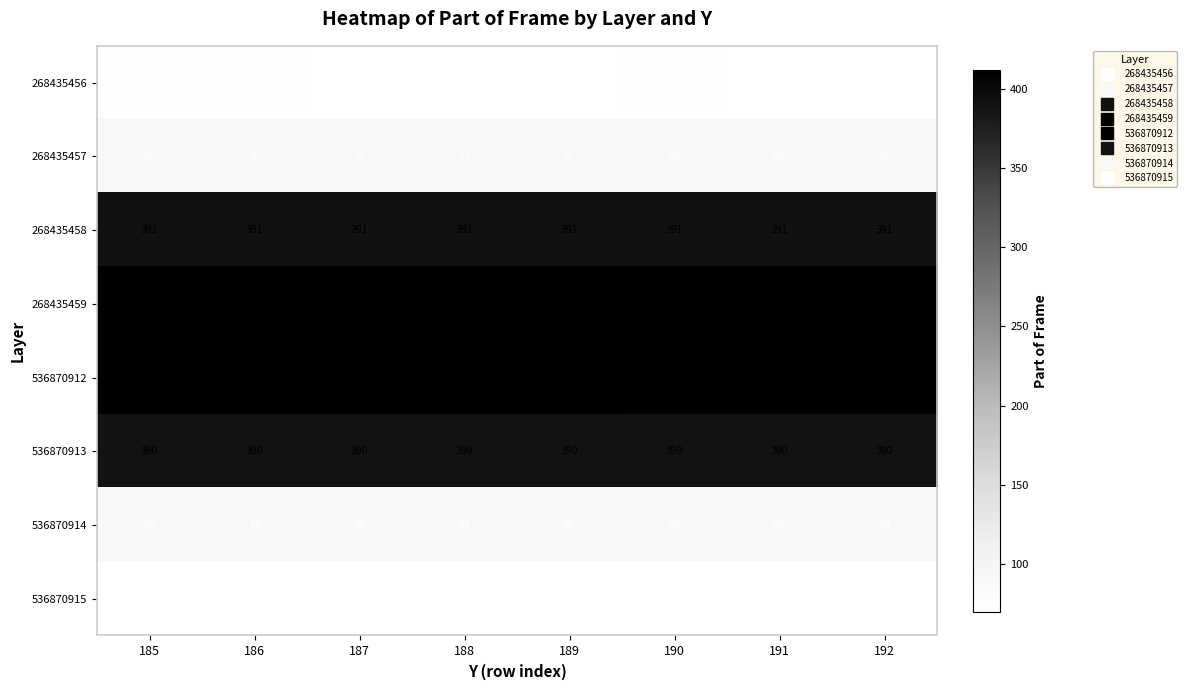

Rank the series by their maximum value, from highest to lowest.

268435459, 536870912, 268435458, 536870913, 268435457, 536870914, 268435456, 536870915